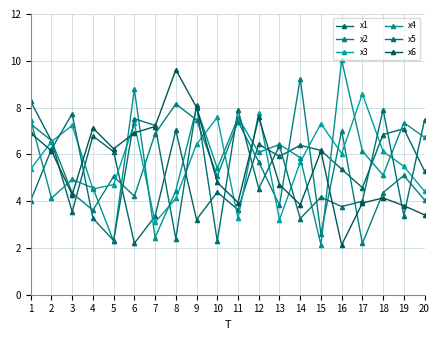

The x3 series shows 7.3 at 6. True or false?

True